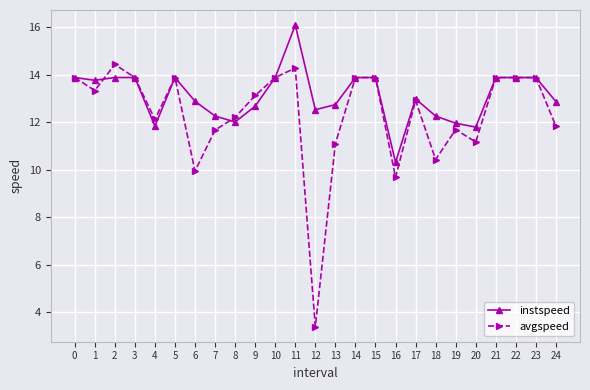

What is the difference between the maximum and minimum values in the instspeed series?

5.8